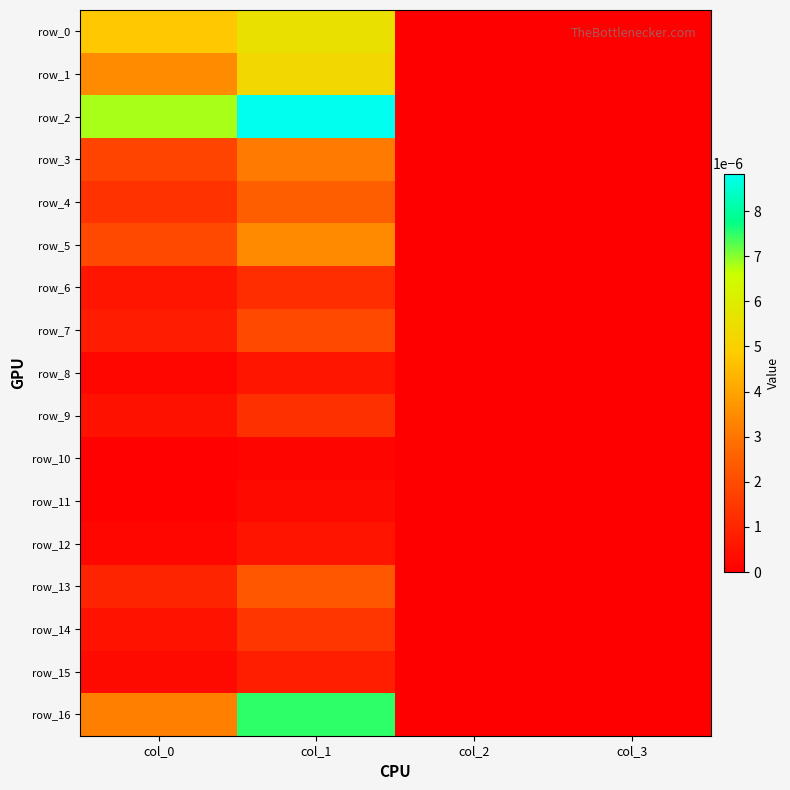

At which category is the sum across all series the highest?

col_1